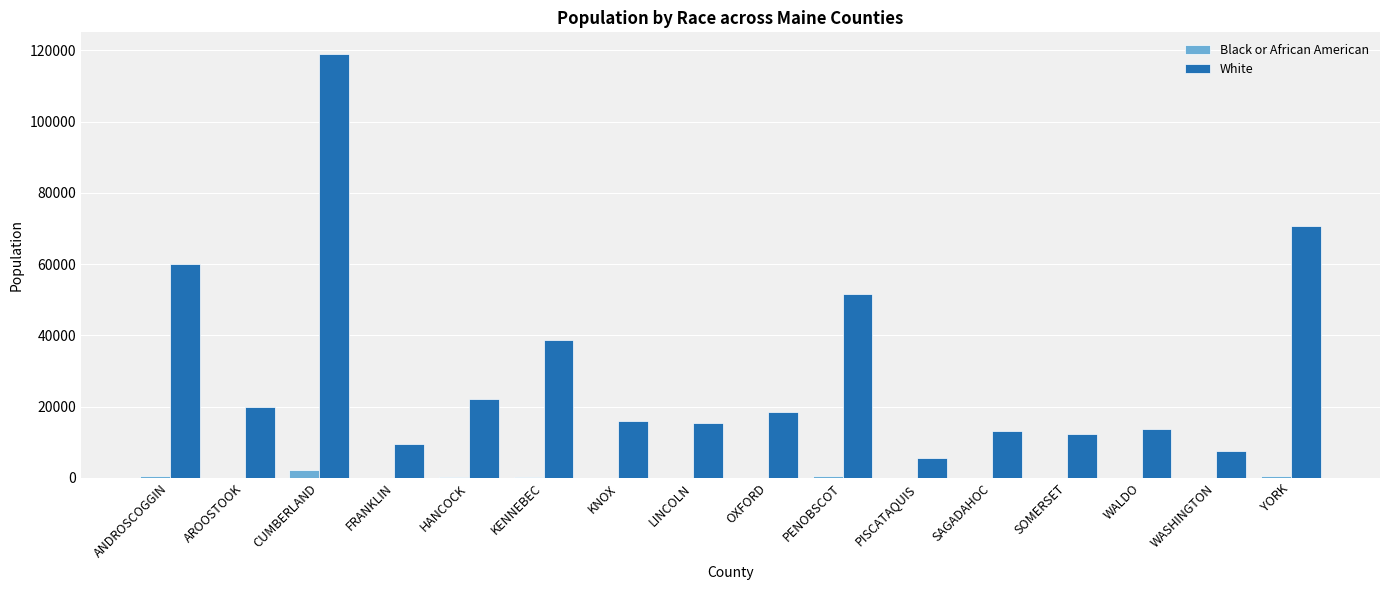

What is the maximum value shown in the chart?

119124